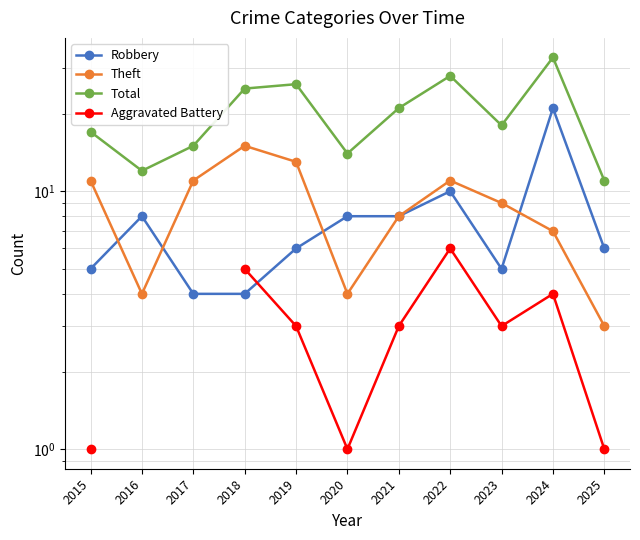

Where is the first local minimum for Total?

2016